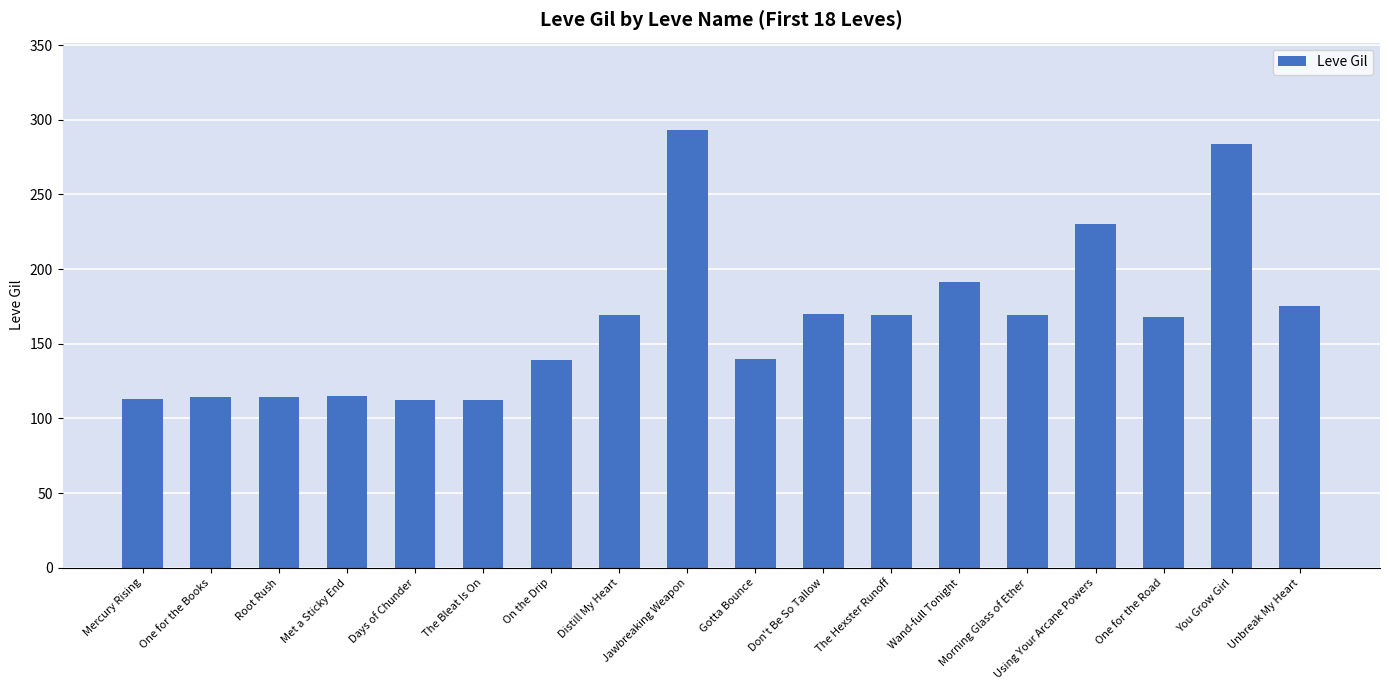

How many data points does each series have?

18